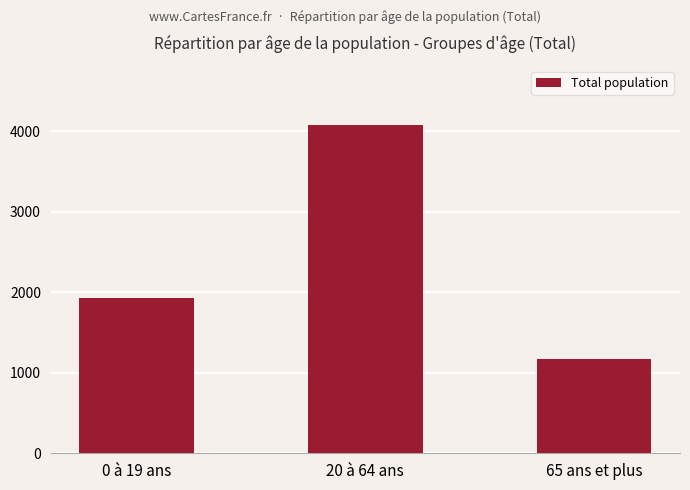

Reading right to left, list all the values displayed in this chart.

65 ans et plus=1166179	20 à 64 ans=4079875	0 à 19 ans=1927639